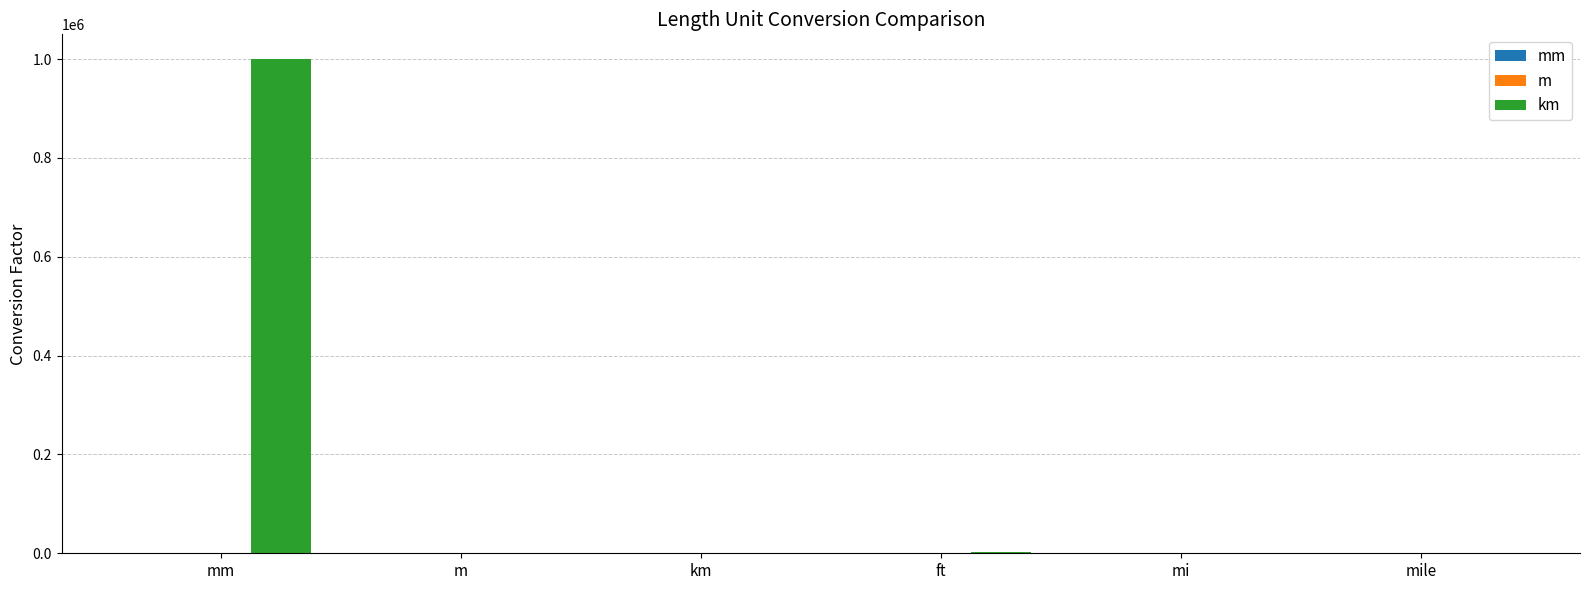

Are the bars horizontal?

No